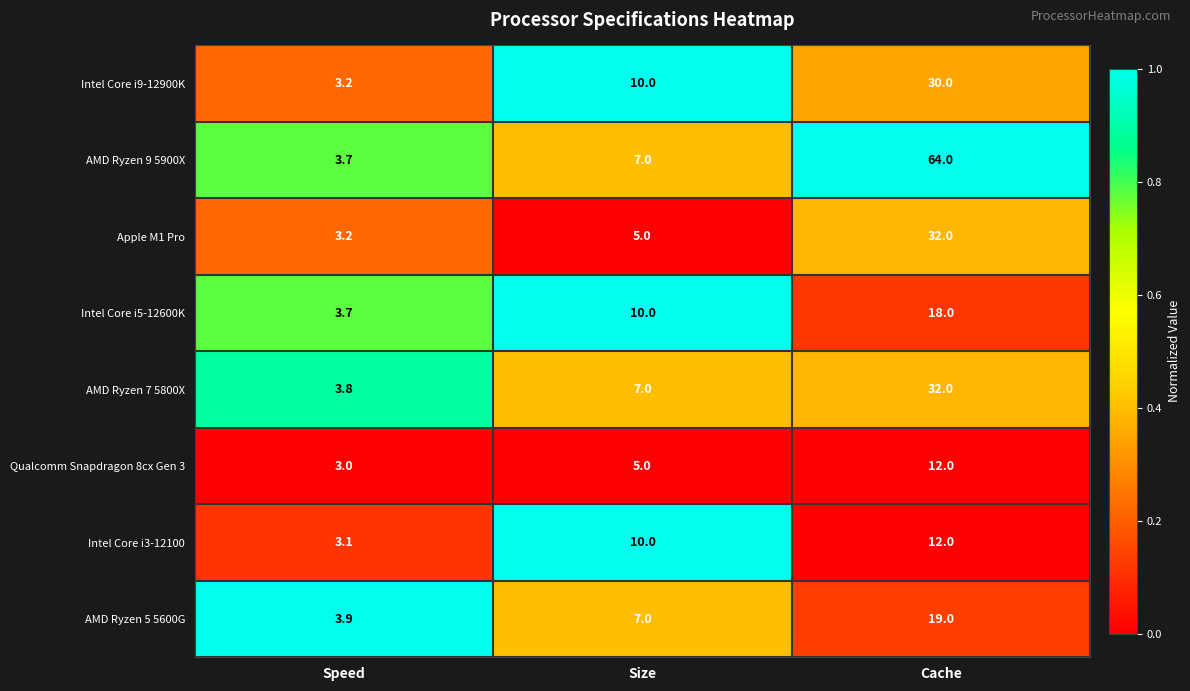

Which series has the widest spread of values?

AMD Ryzen 9 5900X